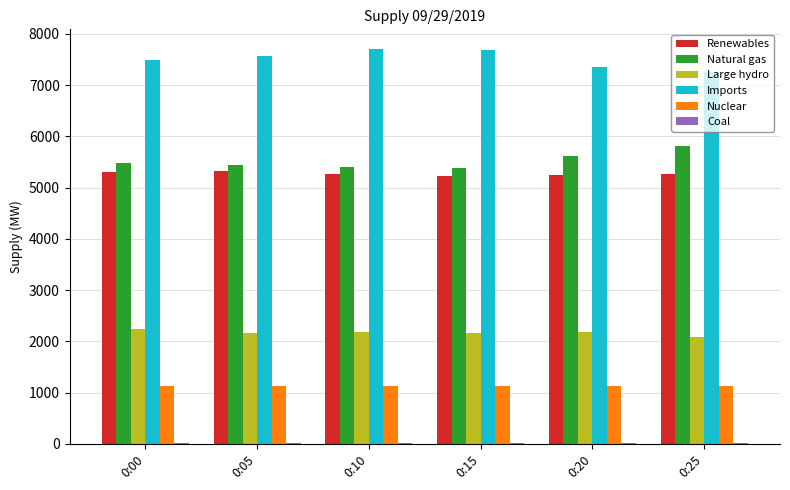

How many distinct data groups are displayed?

6